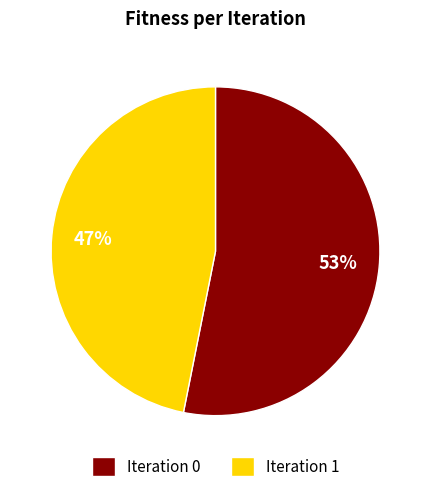

Which has a higher value, Iteration 1 or Iteration 0?

Iteration 0